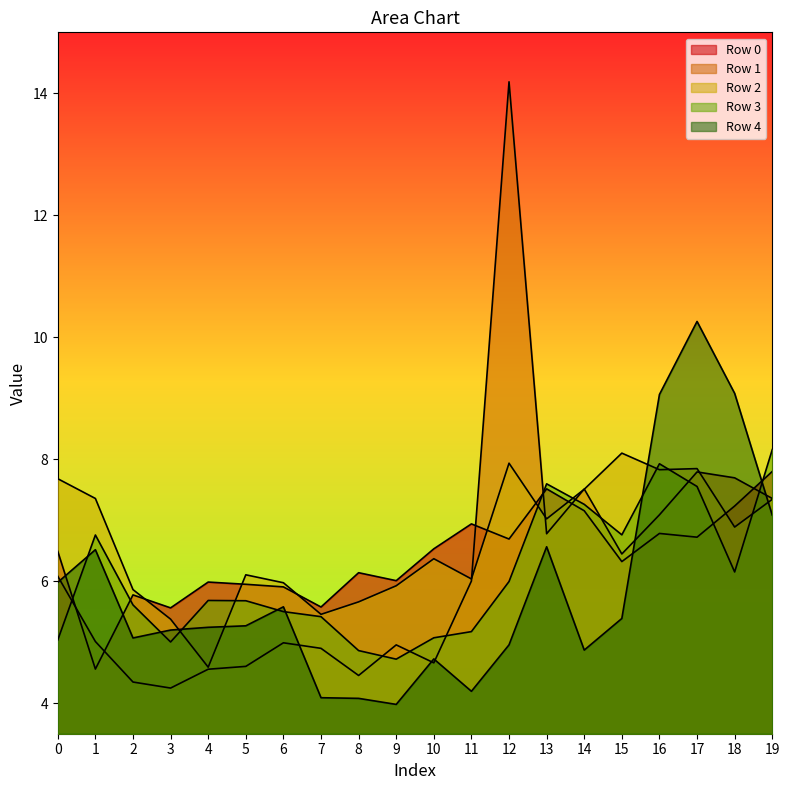

What is the difference between the maximum and minimum values in the Row 3 series?

3.4